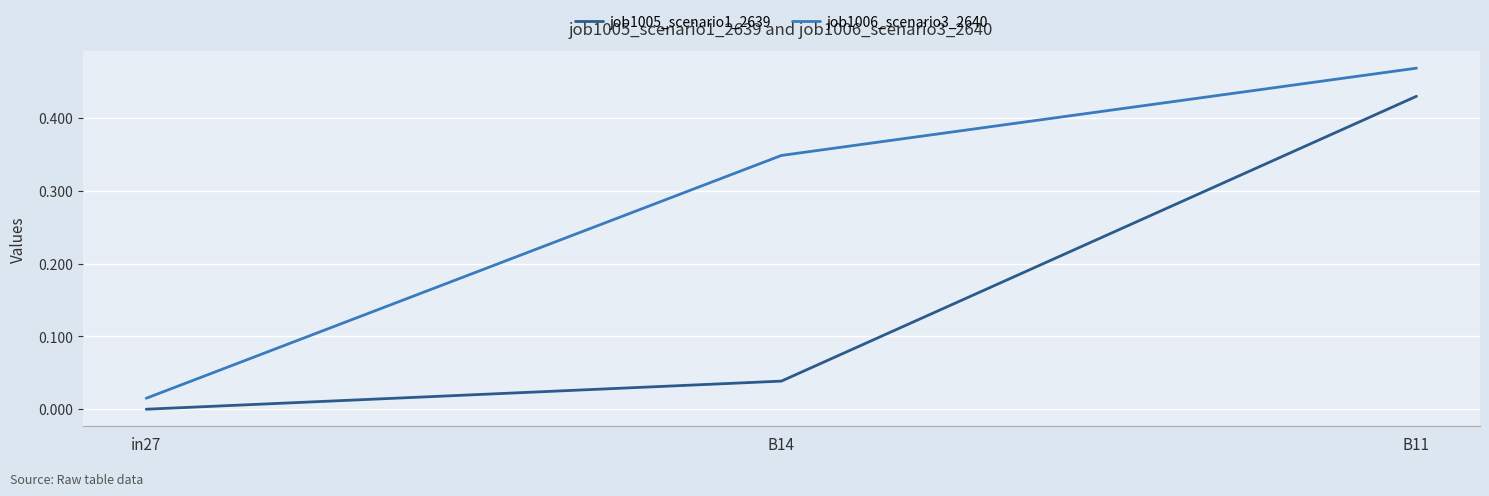

Which series has the largest range (max minus min)?

job1006_scenario3_2640